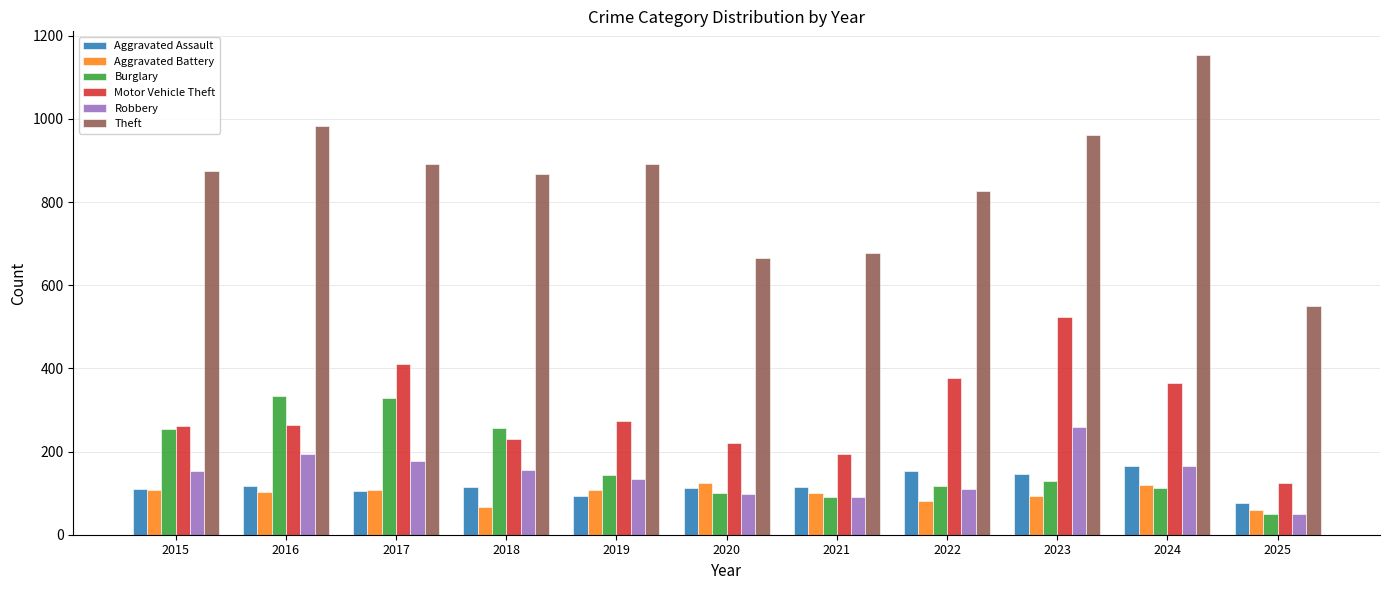

Is it true that Aggravated Battery equals 100 at 2021?

True